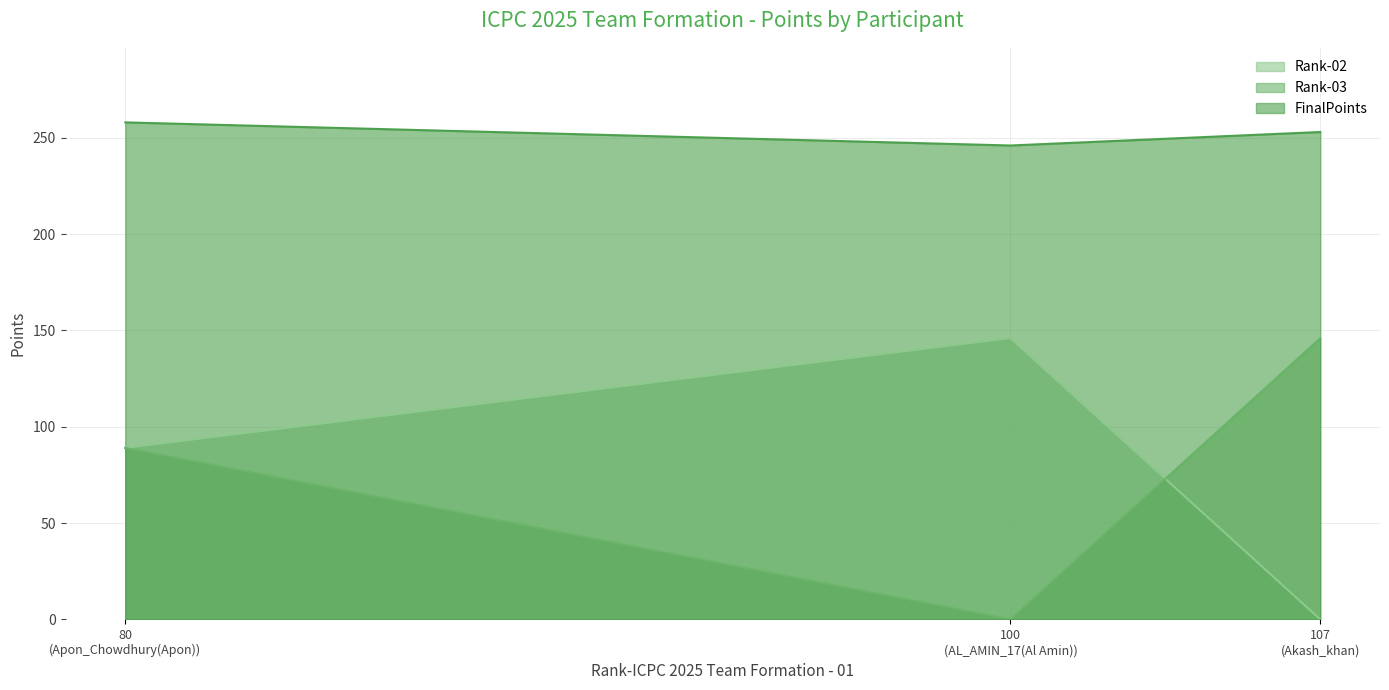

At how many categories does at least one series exceed 46?

3